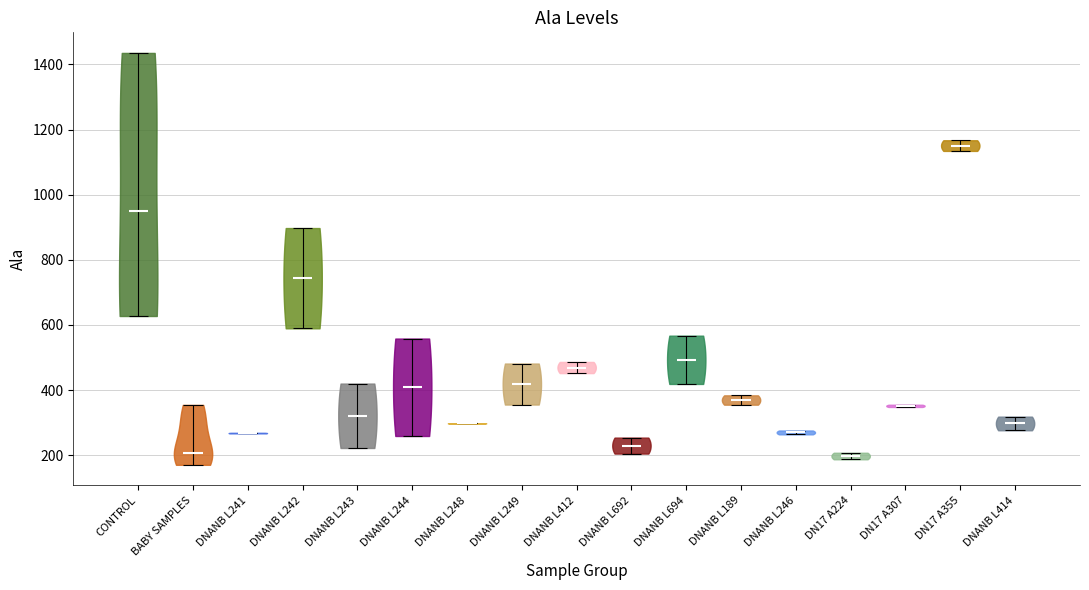

Where does the median line of the violin for DNANB L246 sit on the y-axis? The values are not printed on the chart, so give them approximately, as read against the axis.

260